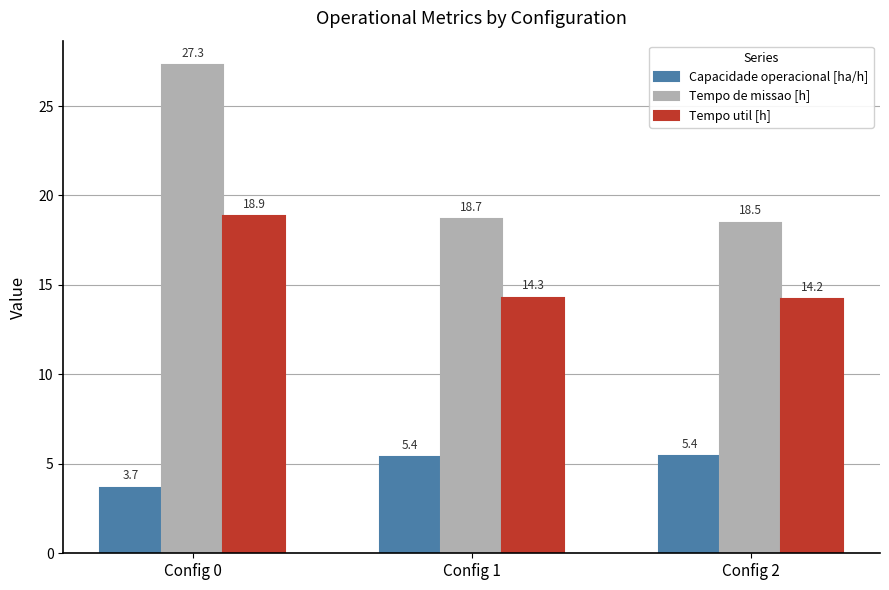

What are all the series names shown in the legend?

Capacidade operacional [ha/h], Tempo de missao [h], Tempo util [h]